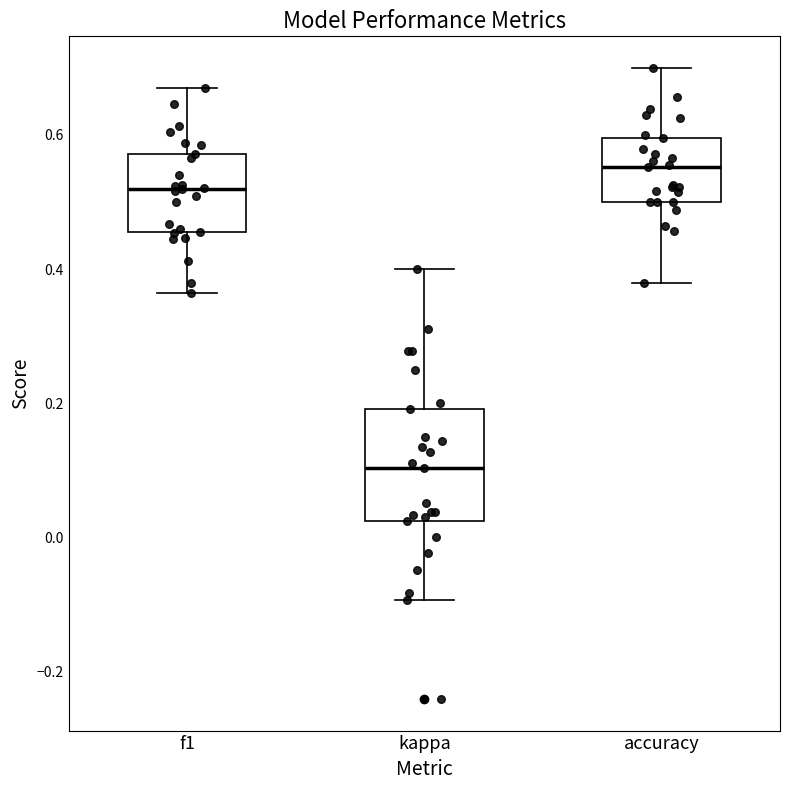

Where does the lower whisker of the box for accuracy end on the y-axis? The values are not printed on the chart, so give them approximately, as read against the axis.

0.38